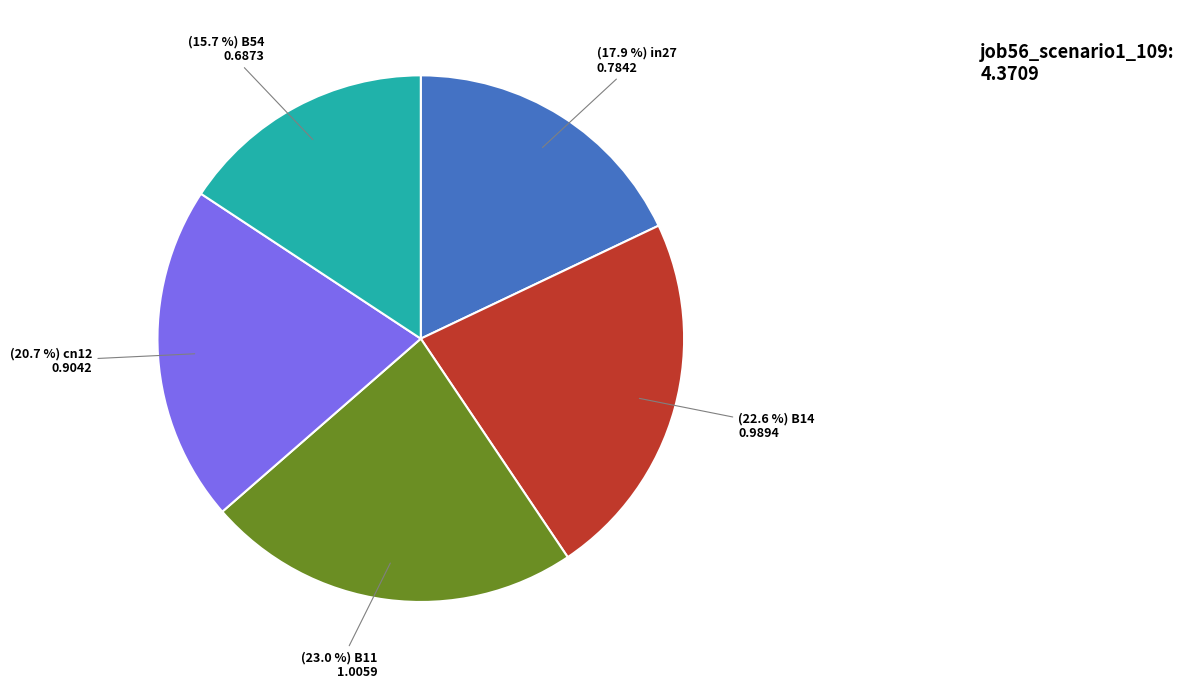

Does any single category account for the majority?

No